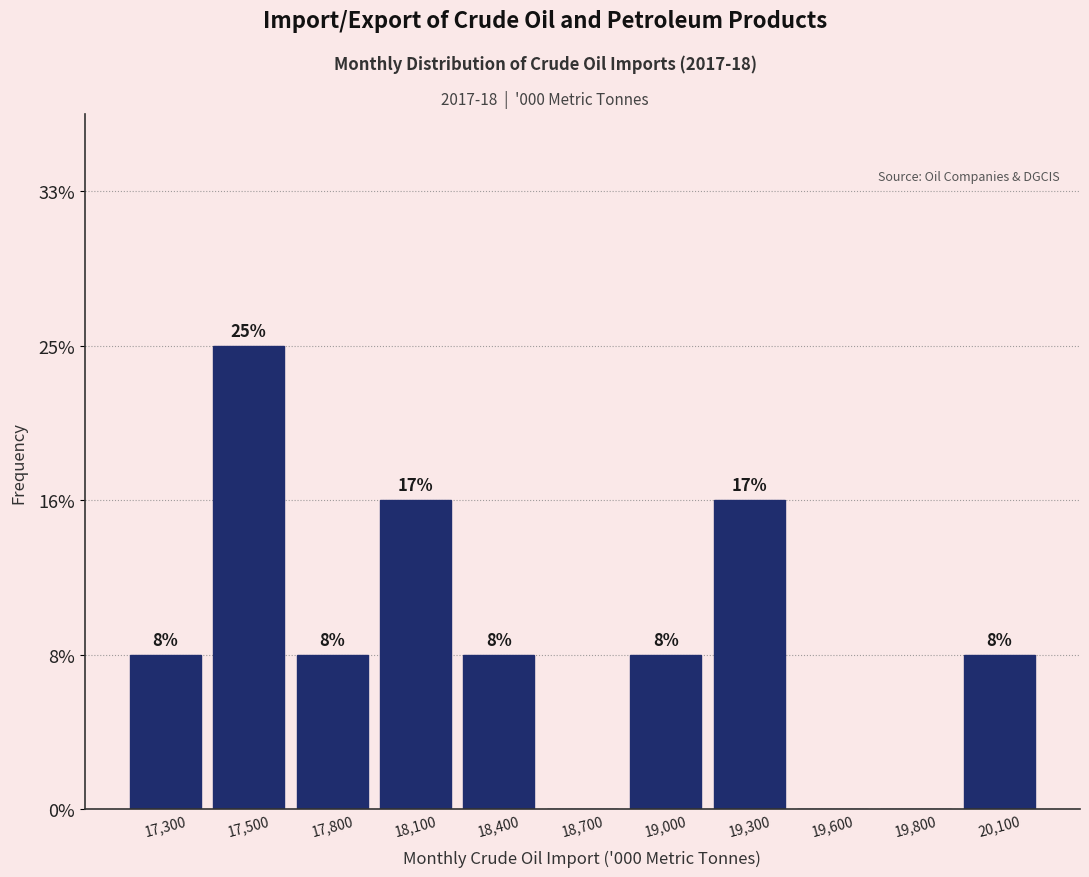

Are the bars horizontal?

No